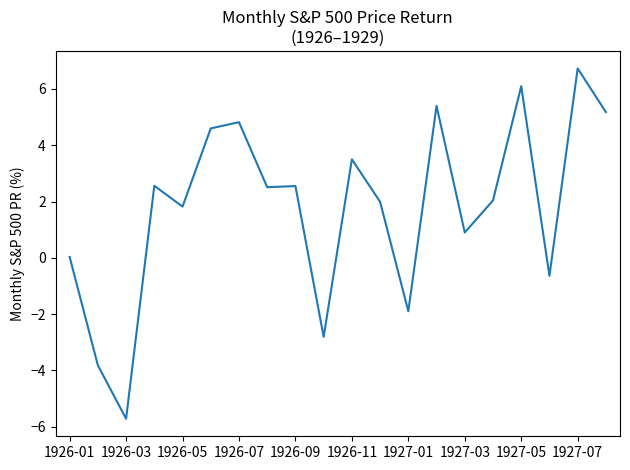

What is the greatest value displayed?

6.7